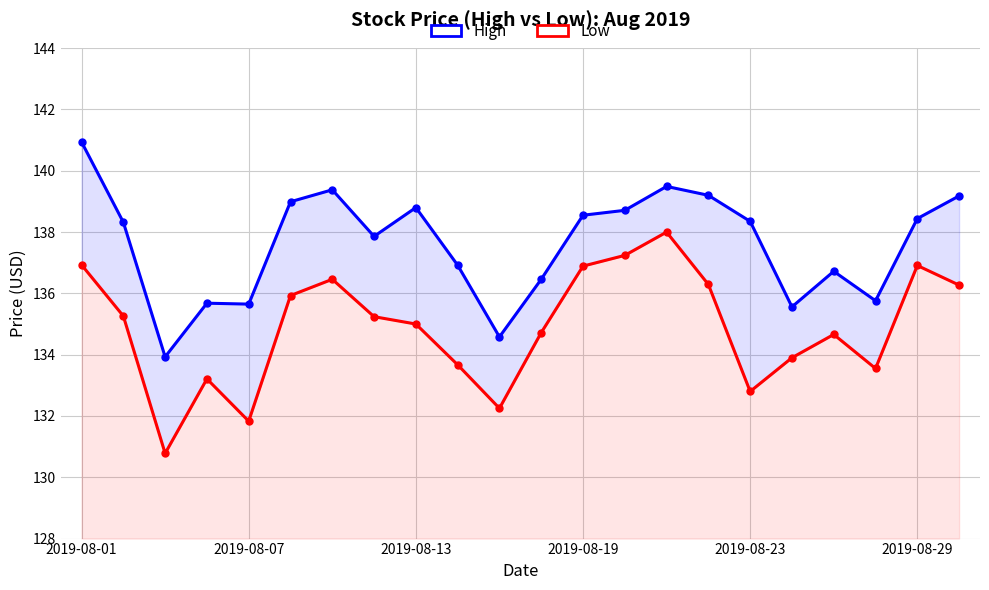

Where does the Low series first go above 135?

2019-08-01